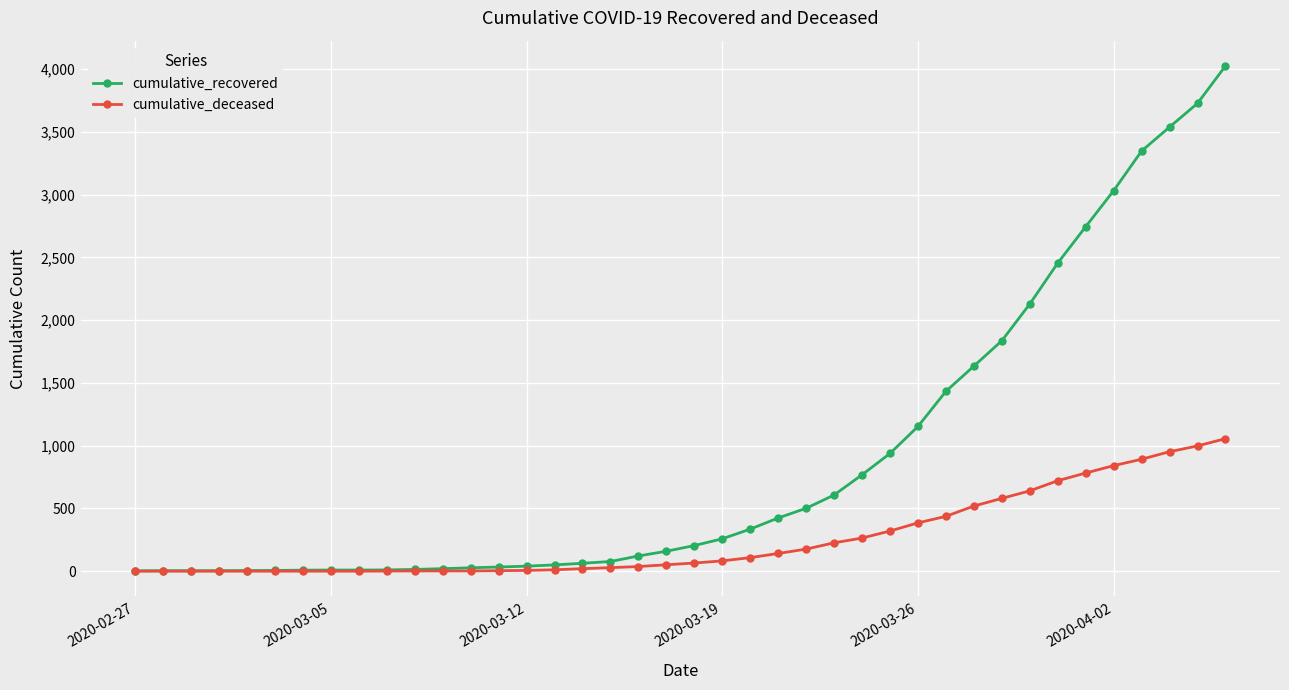

Which series has the largest total across all categories?

cumulative_recovered